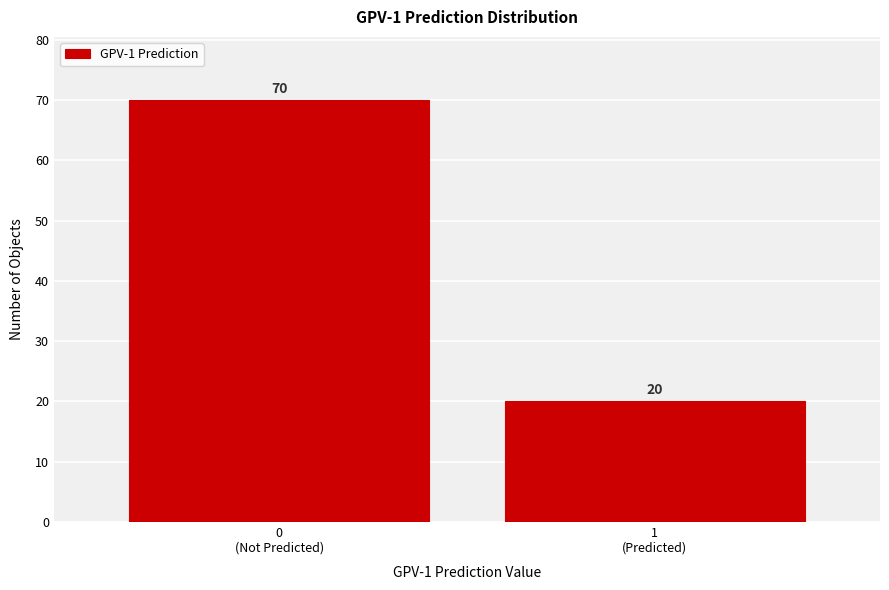

Reading left to right, list all the values displayed in this chart.

70	20